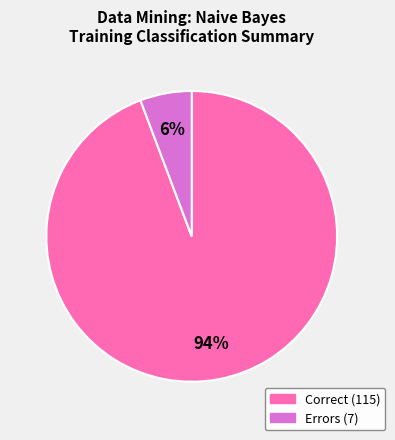

To the nearest percent, what is the average slice percentage?

50%